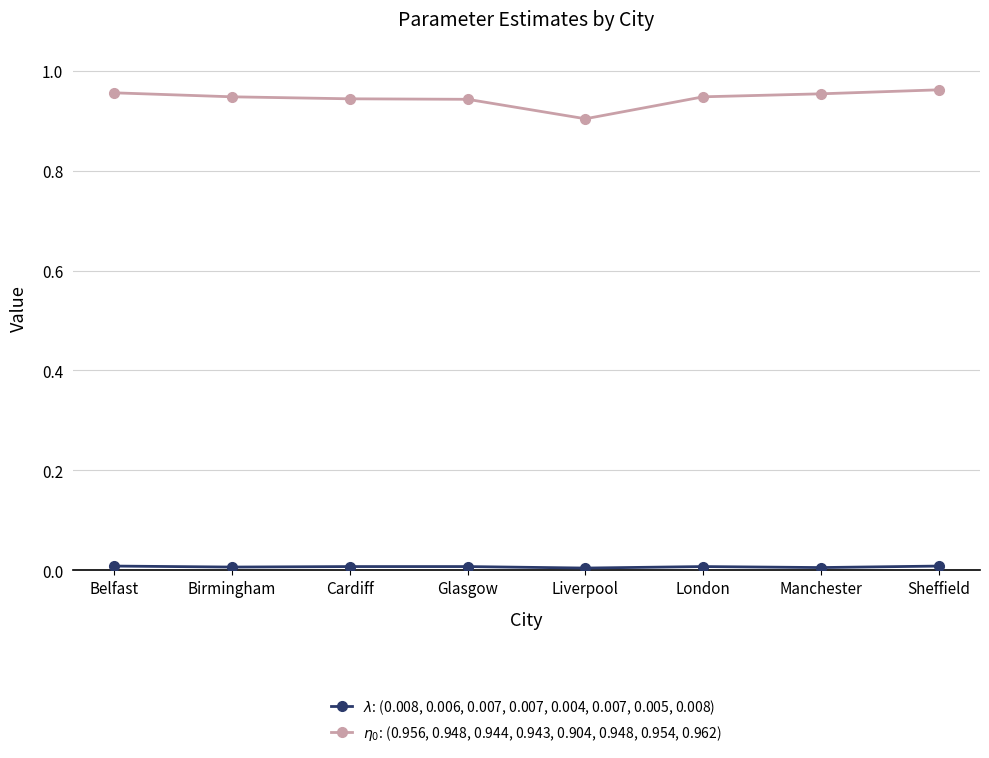

What is the label of the 3rd point from the right?

London